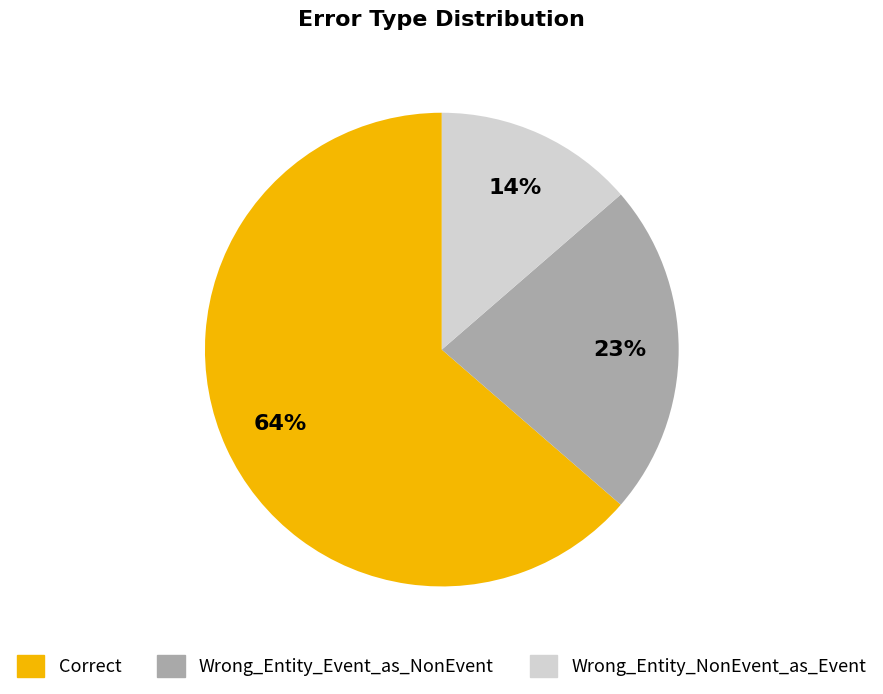

How many slices are in this pie chart?

3